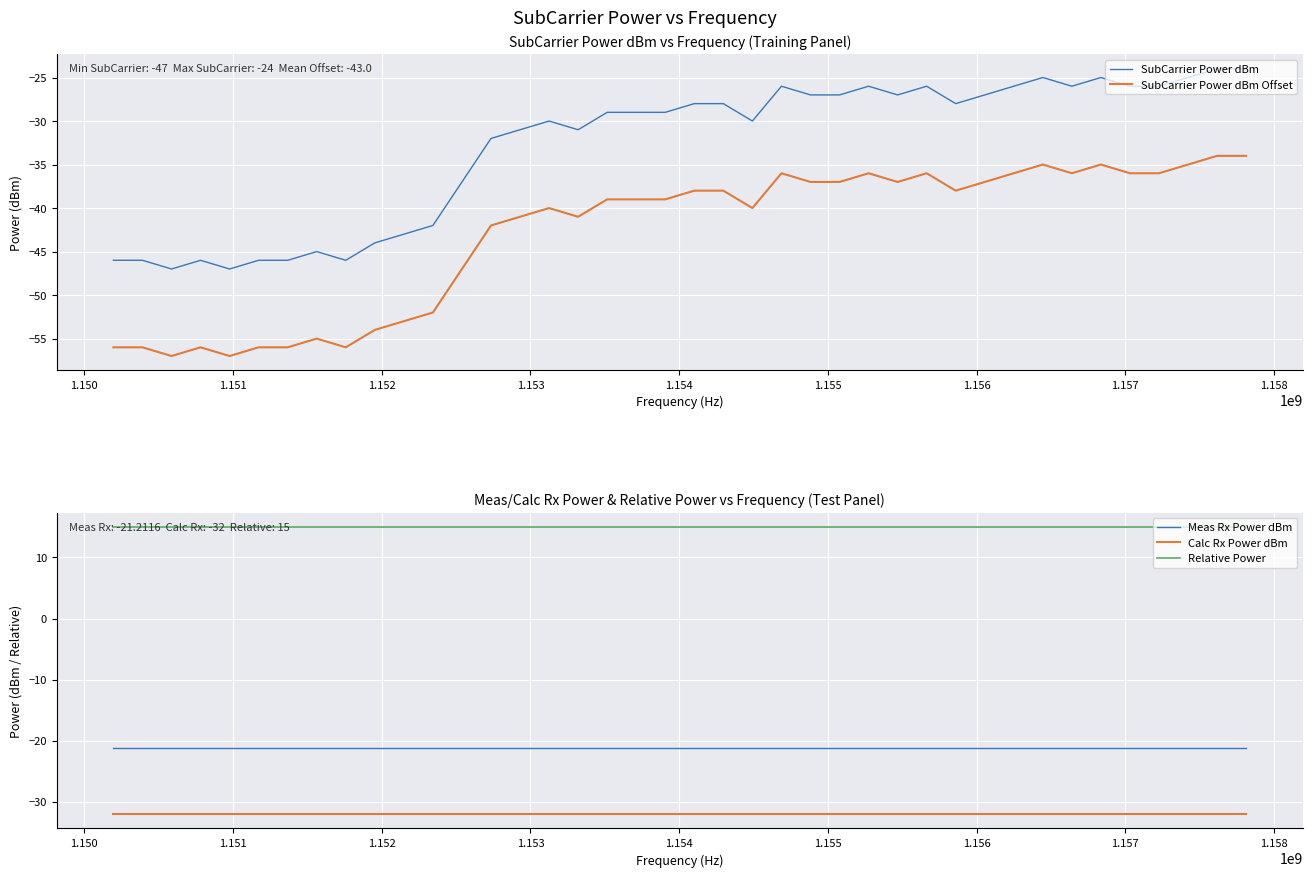

True or false: Calc Rx Power dBm and Relative Power intersect in this chart.

False